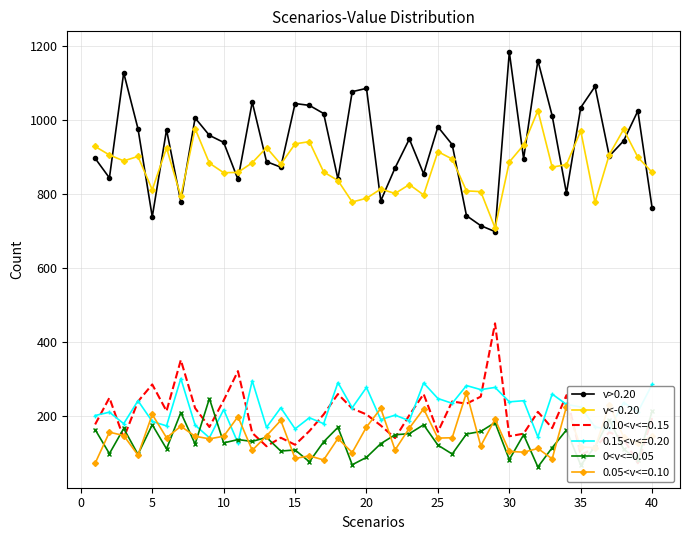

What is the minimum value for 0.05<v<=0.10?

72